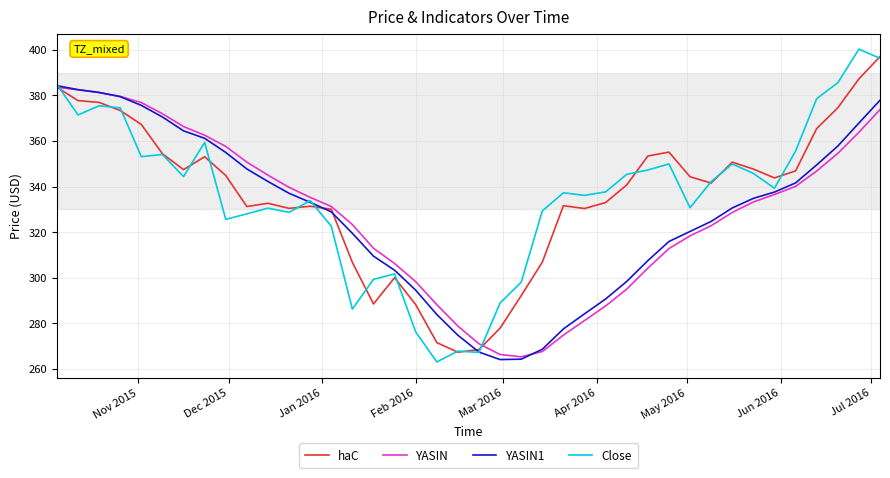

Which series has the widest spread of values?

Close